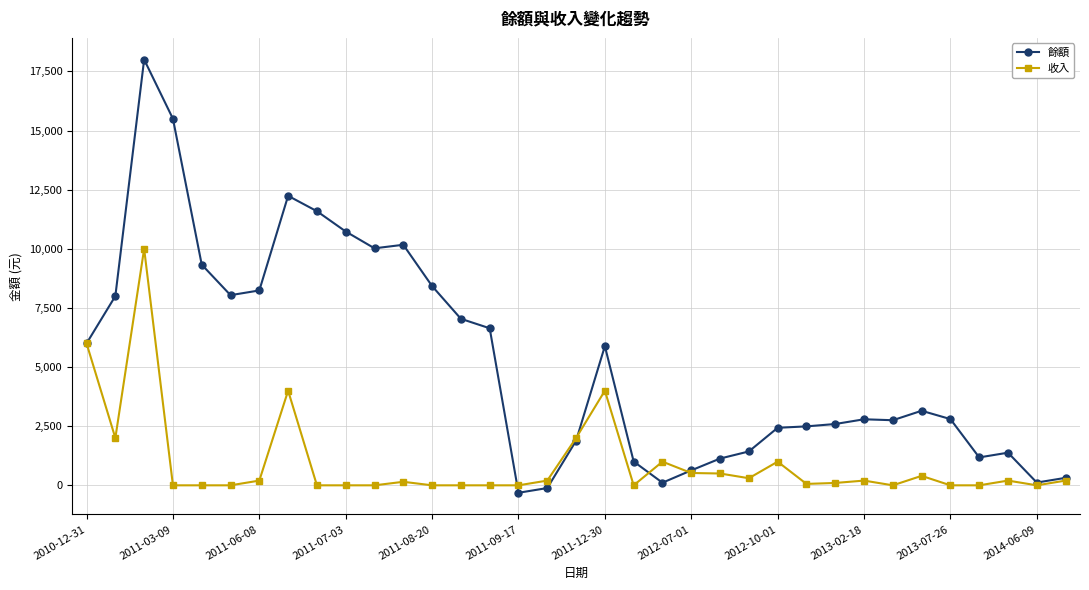

Which series has the largest range (max minus min)?

餘額